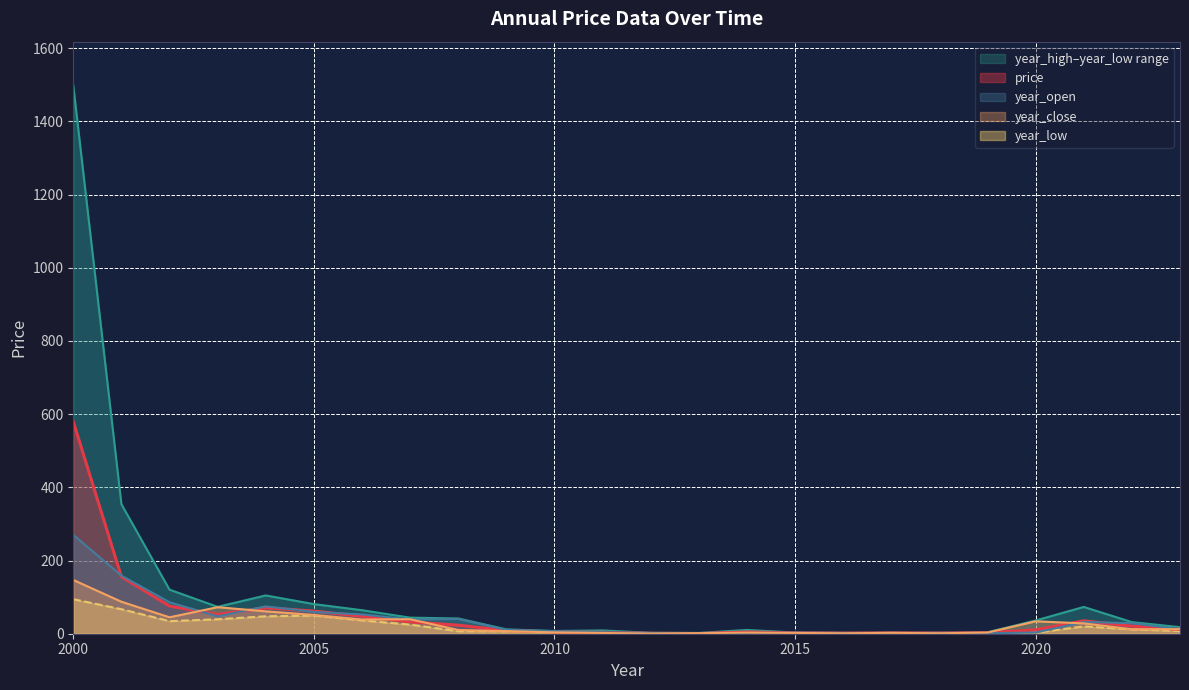

Which series has the widest spread of values?

year_high